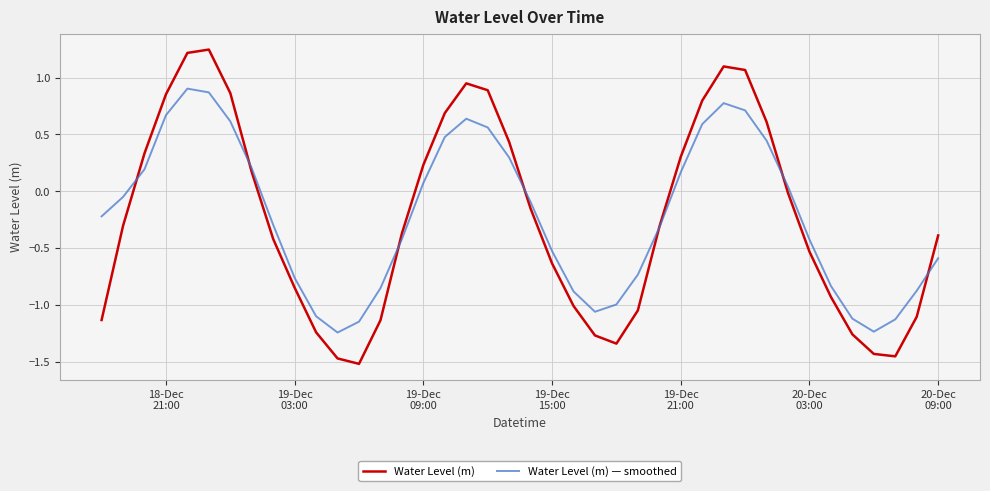

List the series in order of their peak value, lowest first.

Water Level (m) — smoothed, Water Level (m)